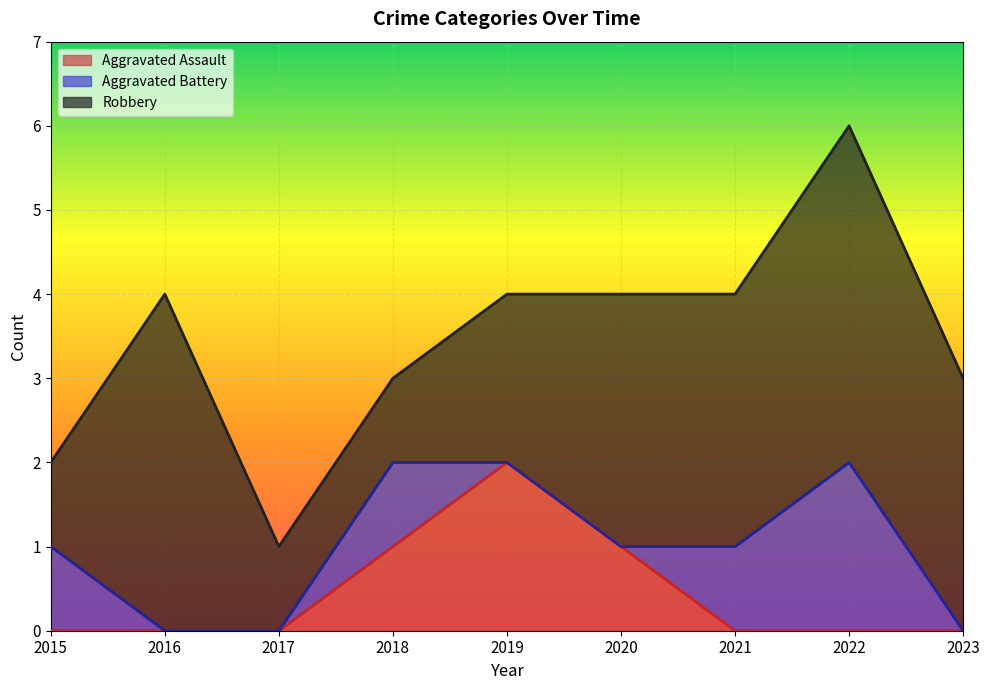

True or false: Aggravated Battery and Robbery intersect in this chart.

False